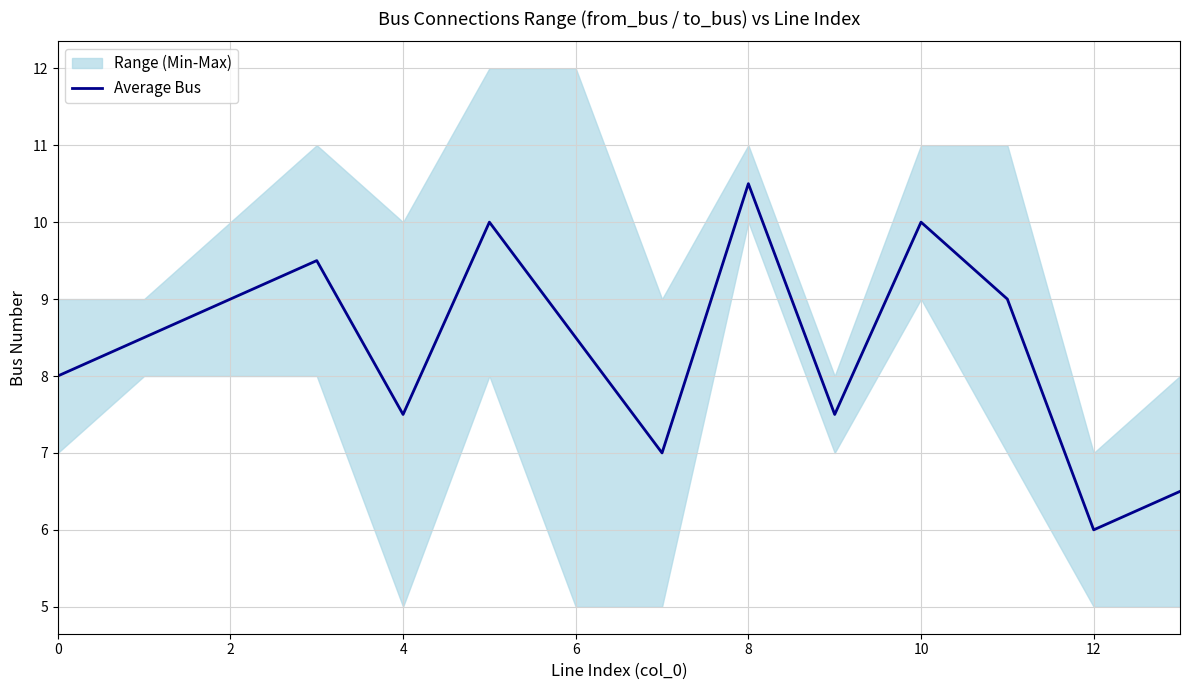

What is the maximum value for Average Bus?

10.5